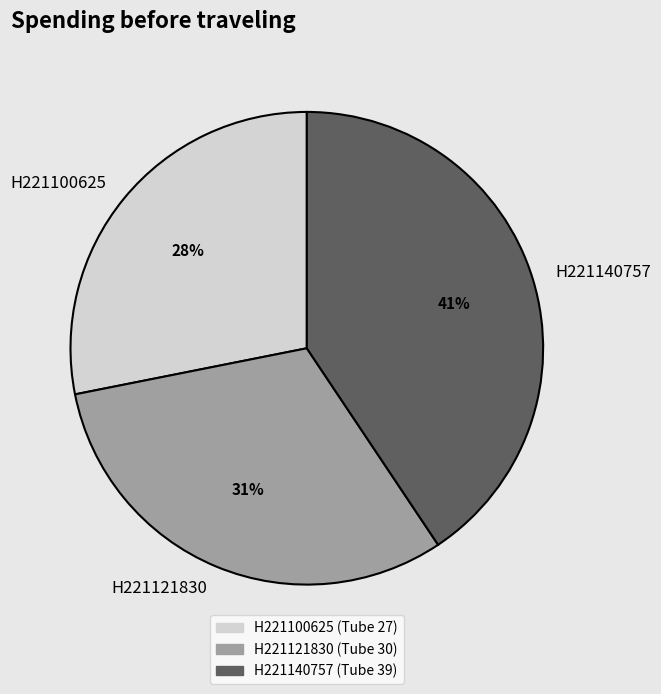

Which has a higher value, H221100625 or H221140757?

H221140757